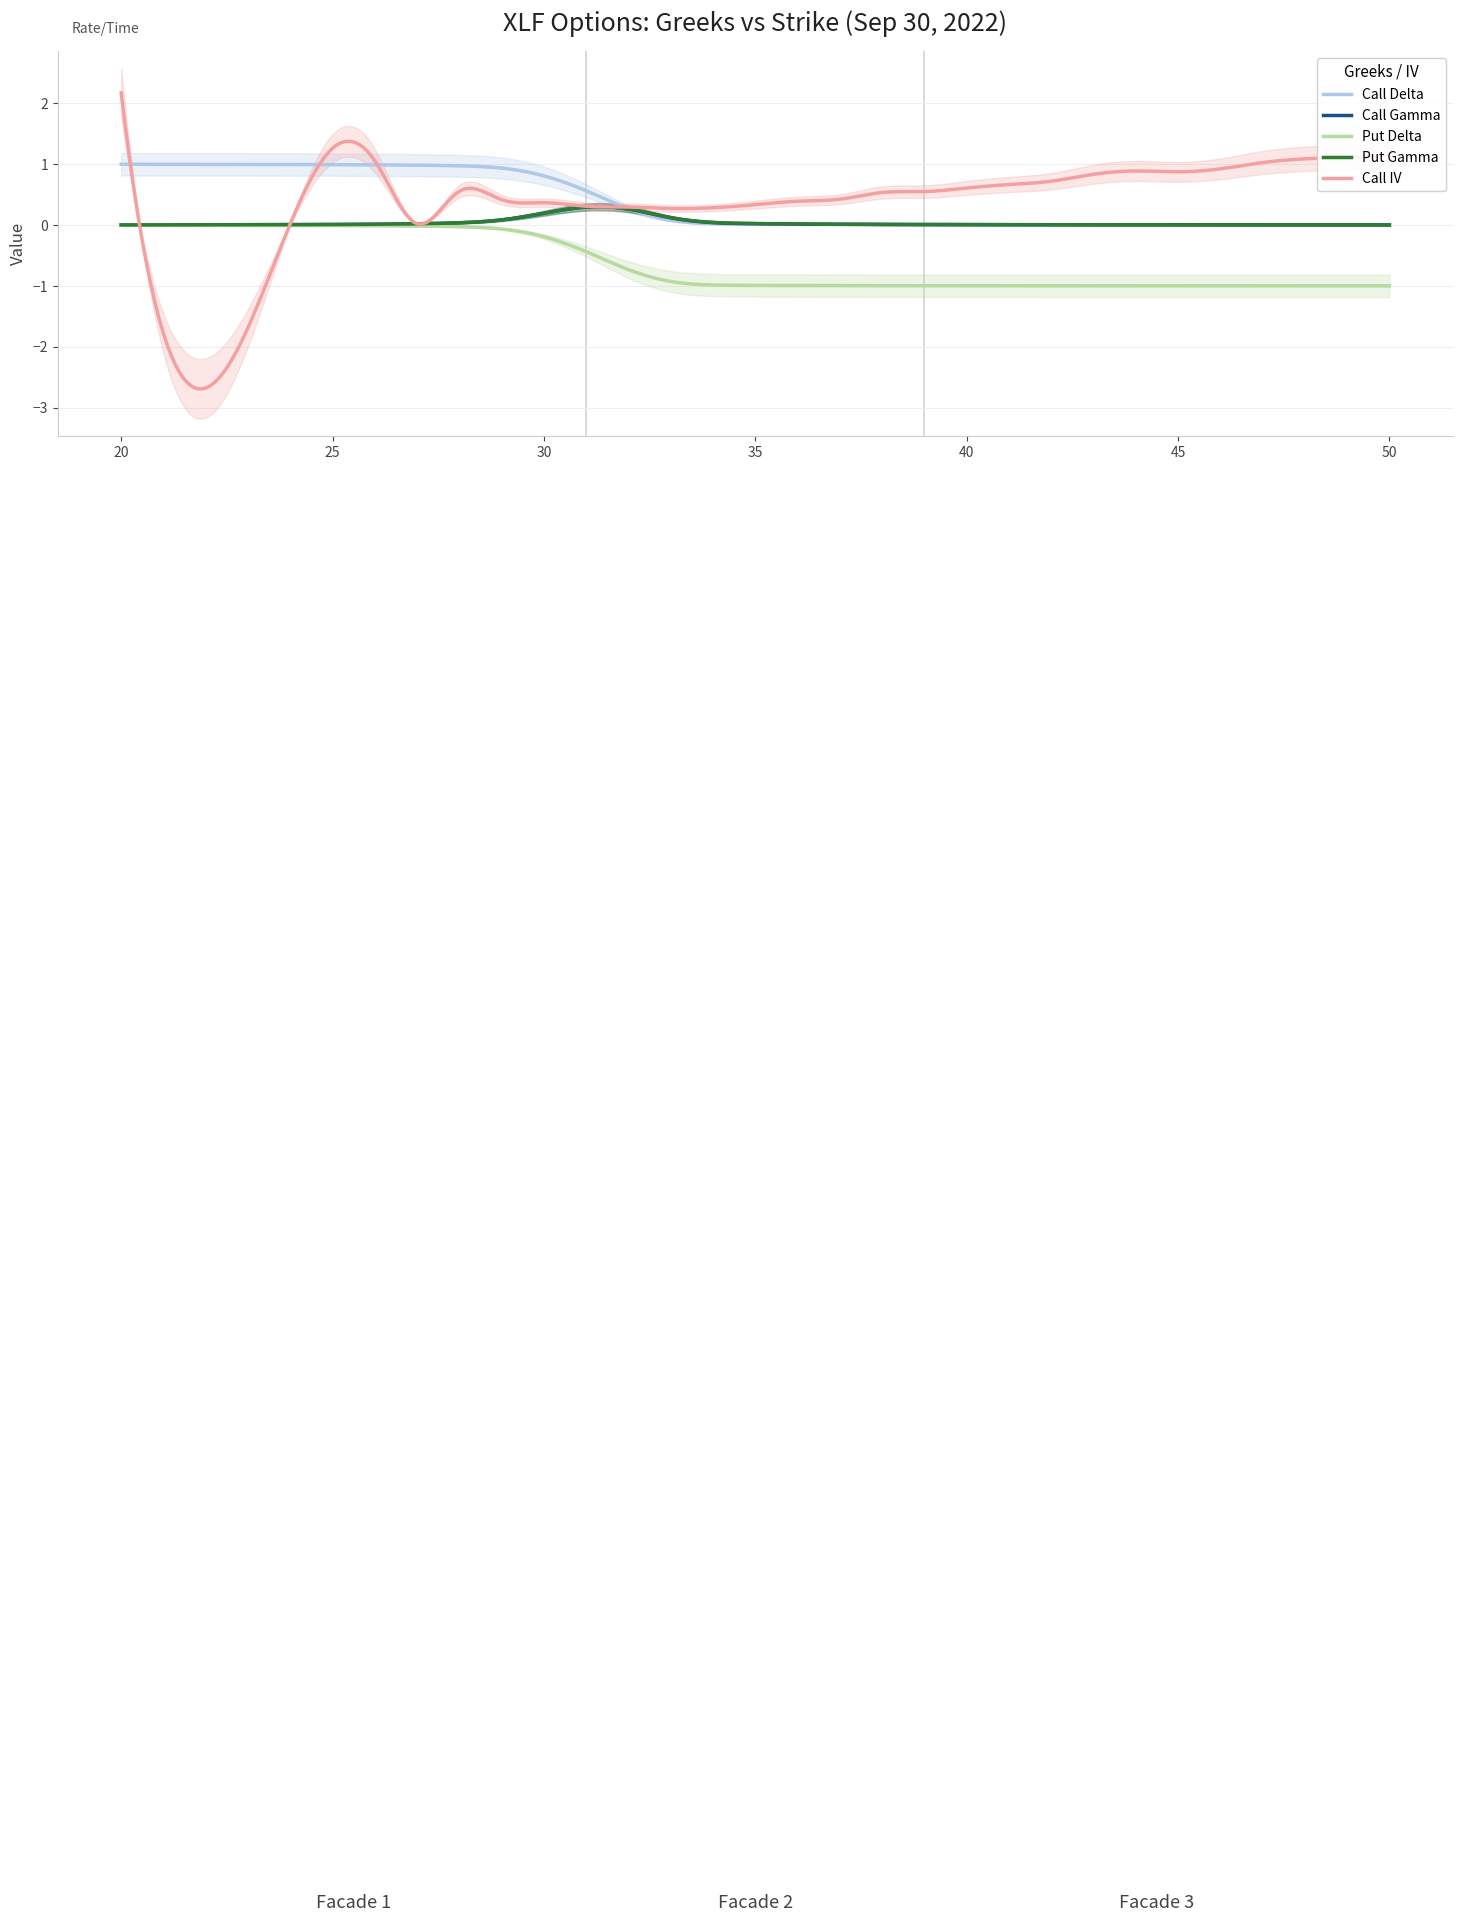

What is the difference between the maximum and minimum values in the Call Delta series?

1.0